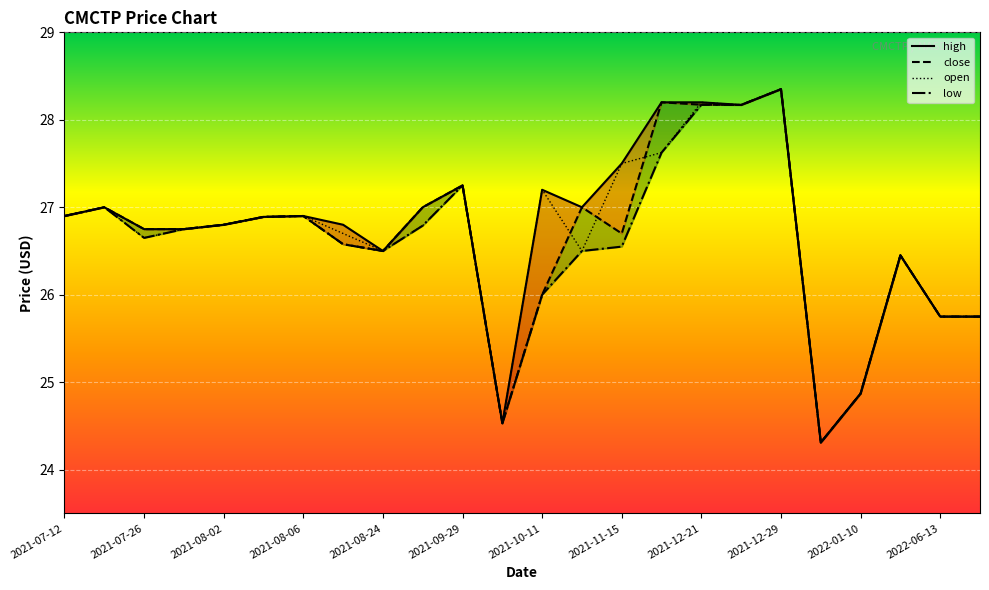

What is the highest value of the open series?

28.4